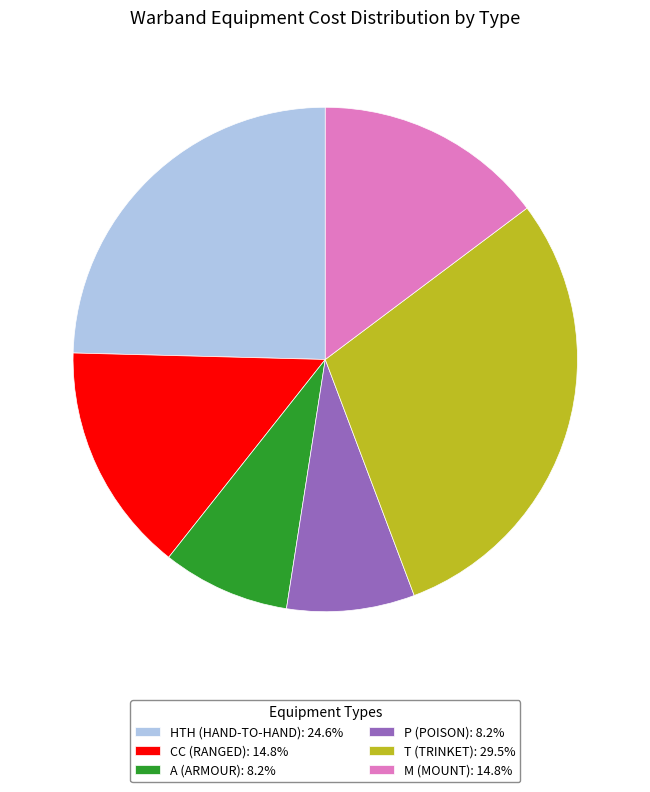

Is HTH (HAND-TO-HAND): 24.6% the majority of the pie?

No